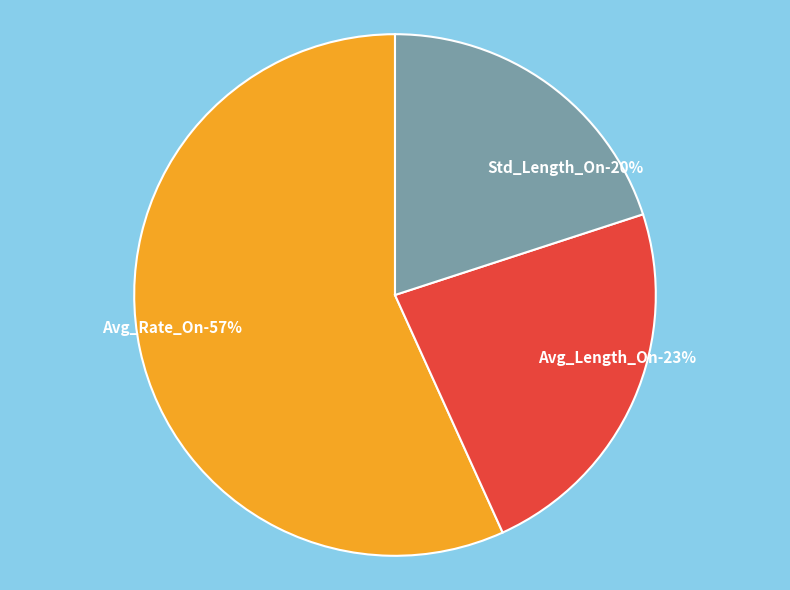

What is the change in value from Avg_Length_On to Std_Length_On?

-1.6